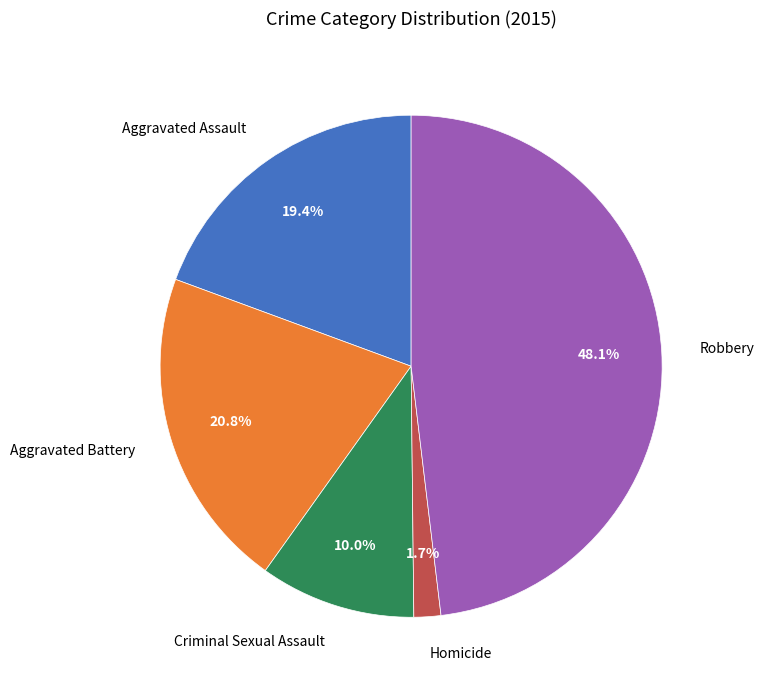

How many segments does this pie chart have?

5